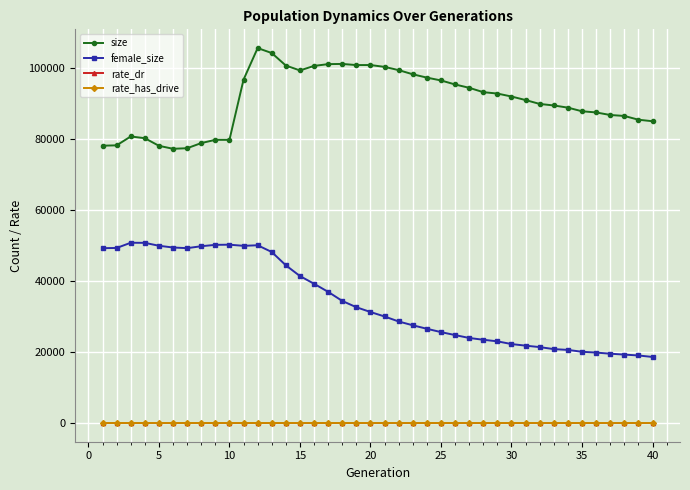

True or false: rate_has_drive and female_size intersect in this chart.

False